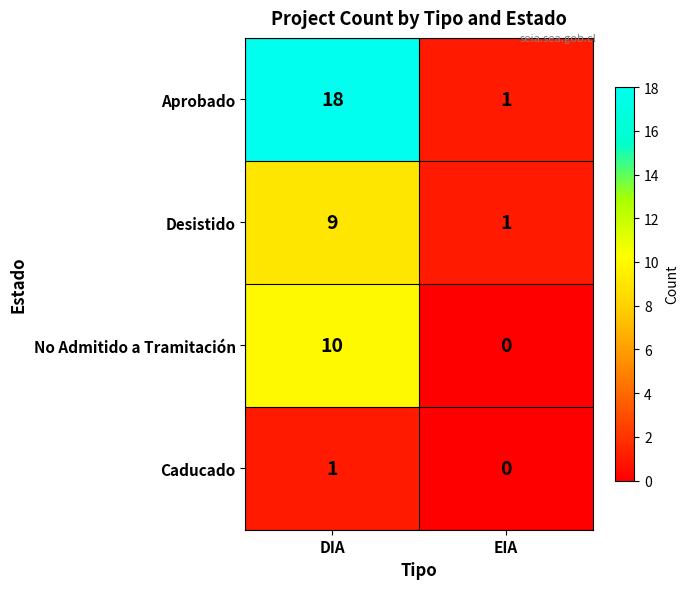

Reading right to left, what are all the values shown in this chart?

Aprobado: 1	18
Desistido: 1	9
No Admitido a Tramitación: 0	10
Caducado: 0	1